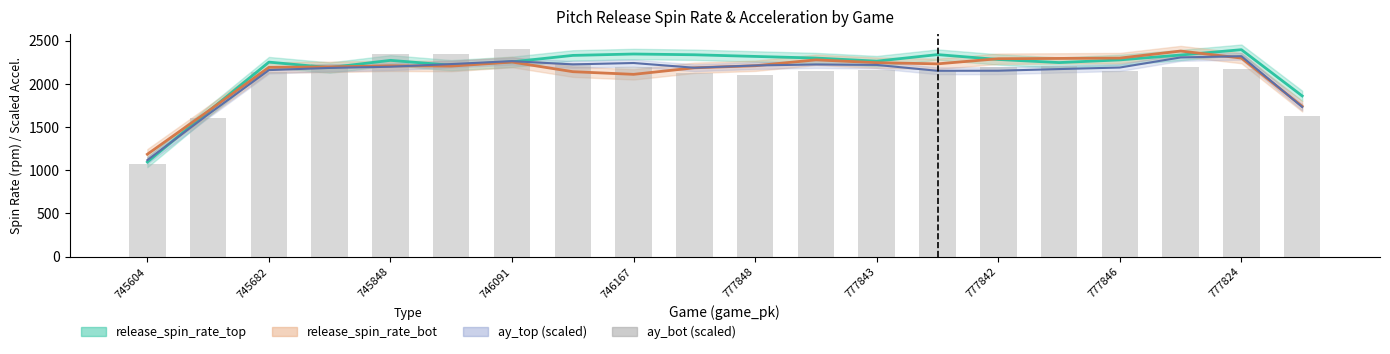

What is the ratio of the value at 745682 to the value at 777843?

1.0